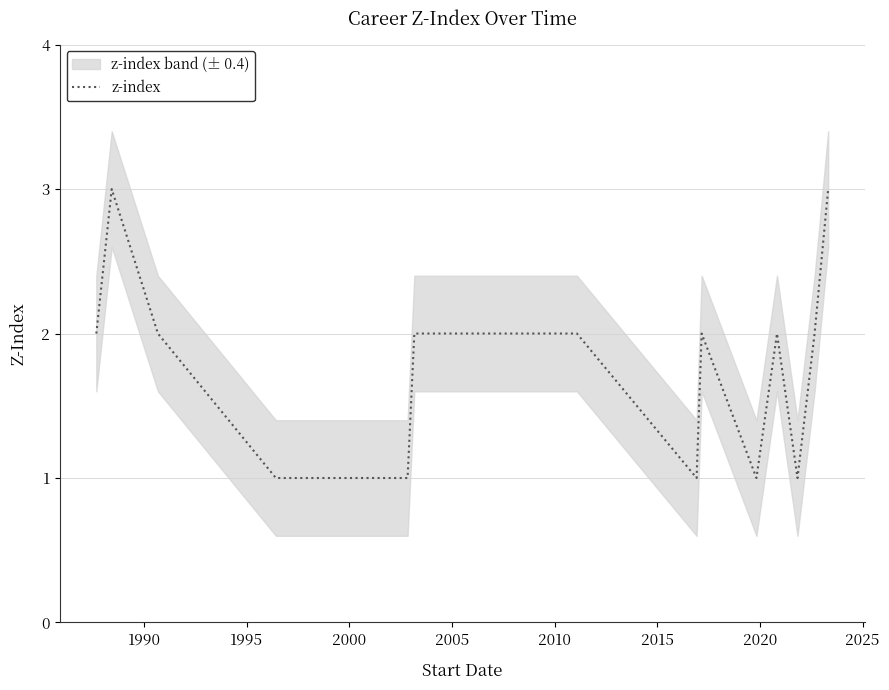

What is the minimum value shown in the chart?

1